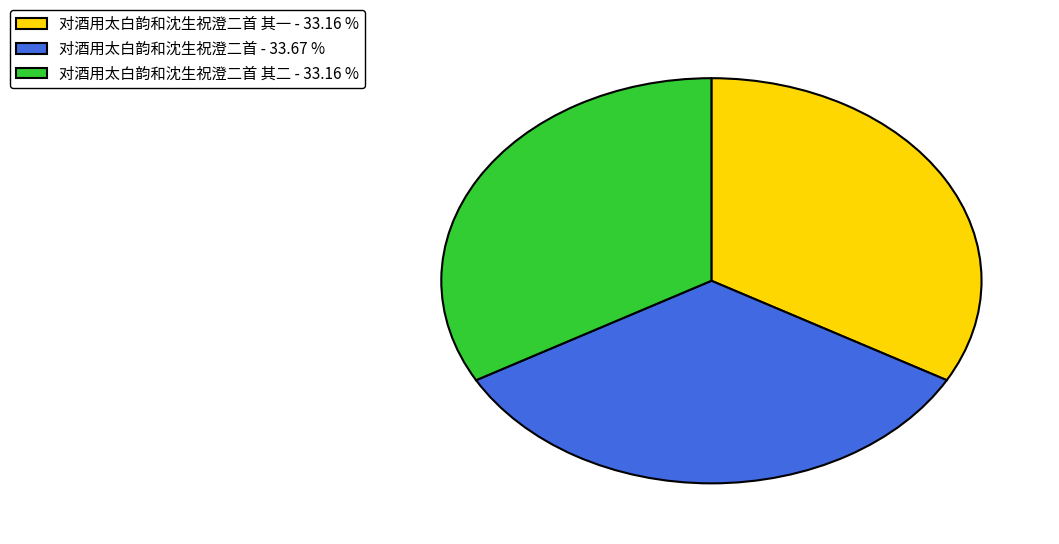

Is the sum of 对酒用太白韵和沈生祝澄二首 其二 - 33.16 % and 对酒用太白韵和沈生祝澄二首 - 33.67 % greater than half?

Yes